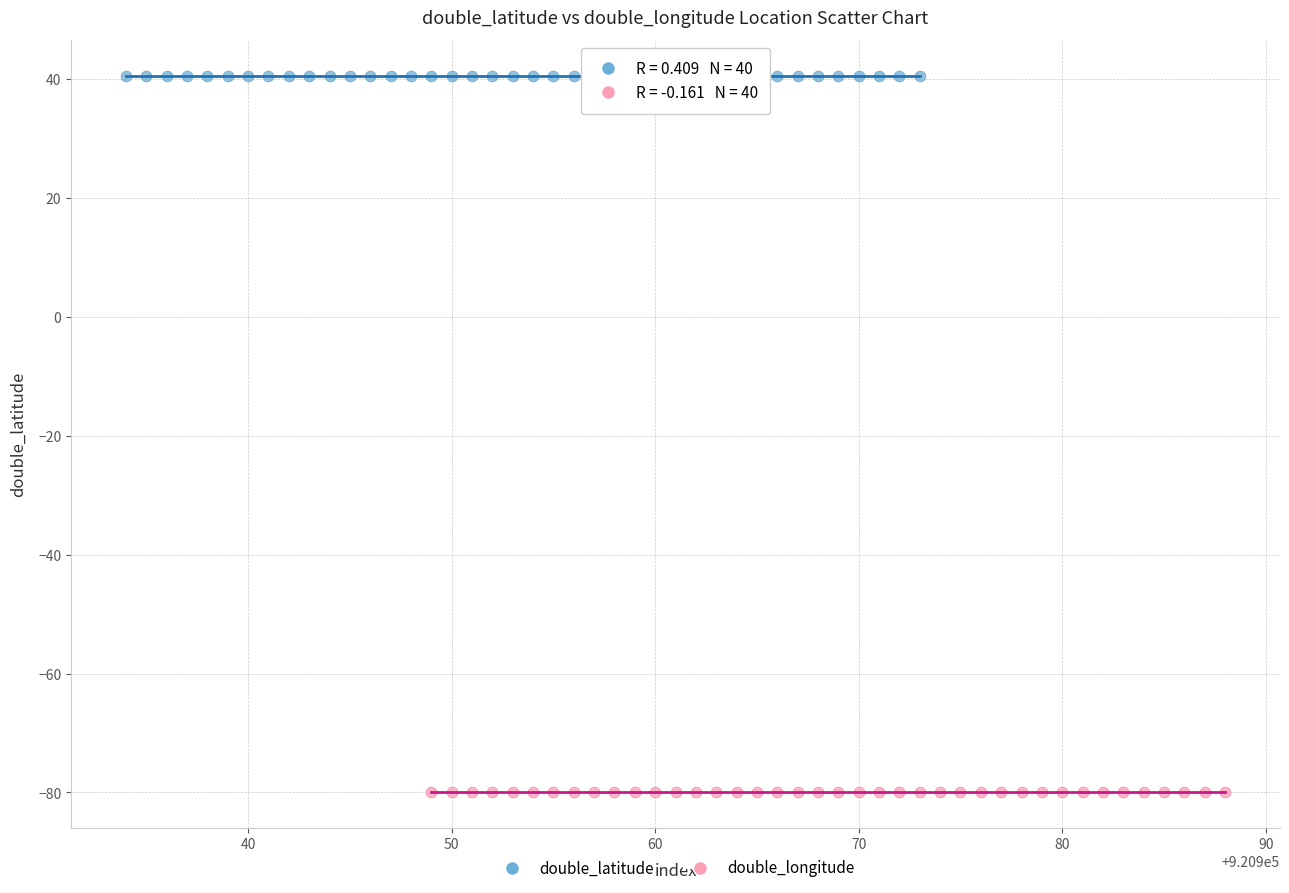

Which series contains the lowest Y value?

double_longitude